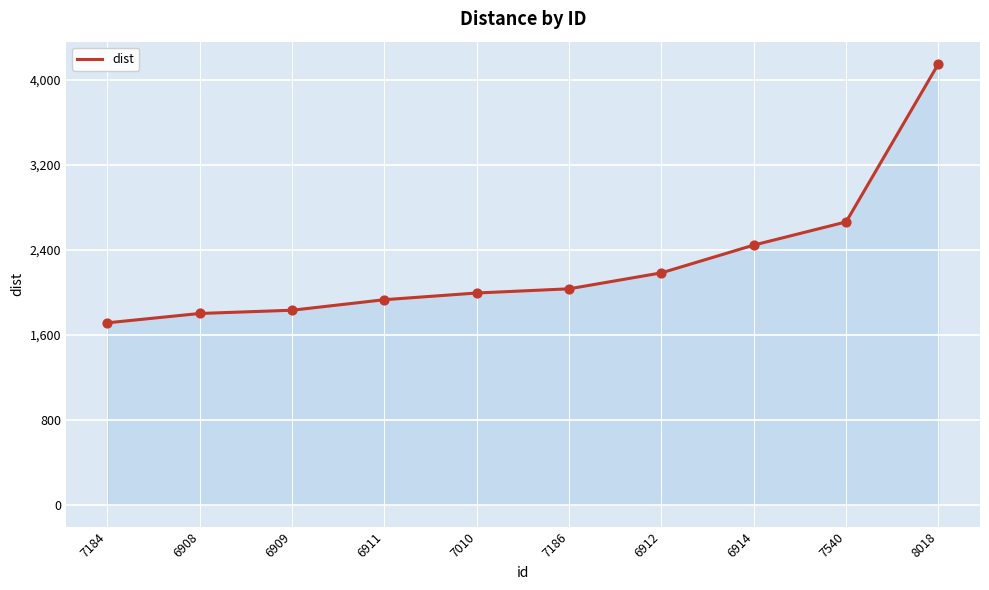

Approximately how many times larger is the value at 6914 compared to 7540?

0.9